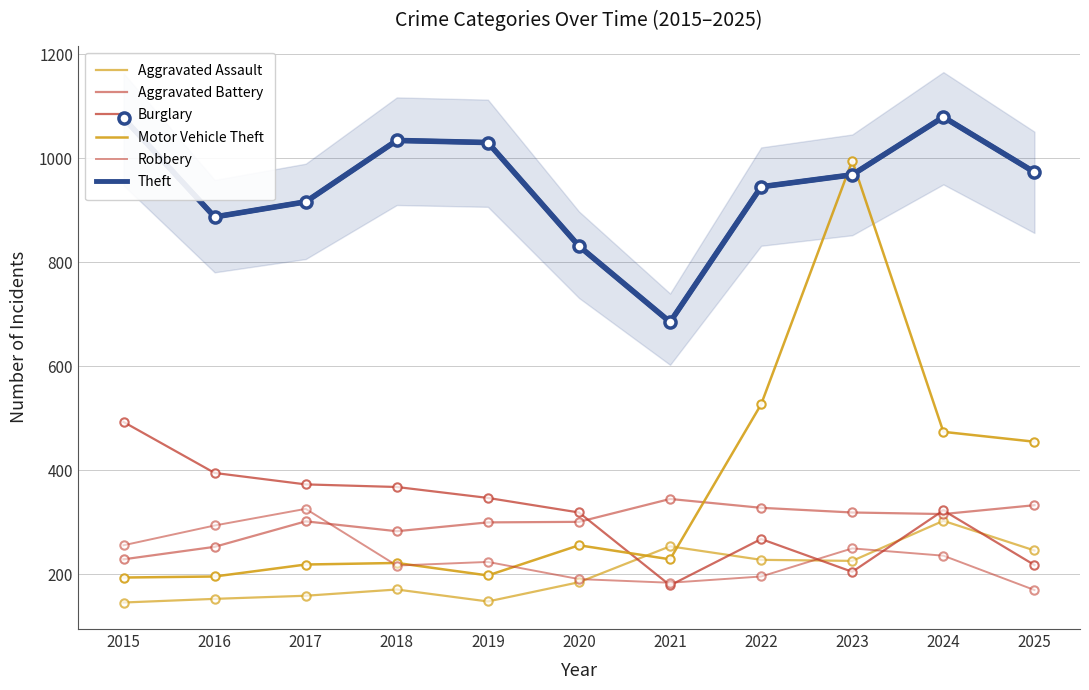

Is the value of Robbery at 2018 greater than the value of Aggravated Battery at 2016?

No